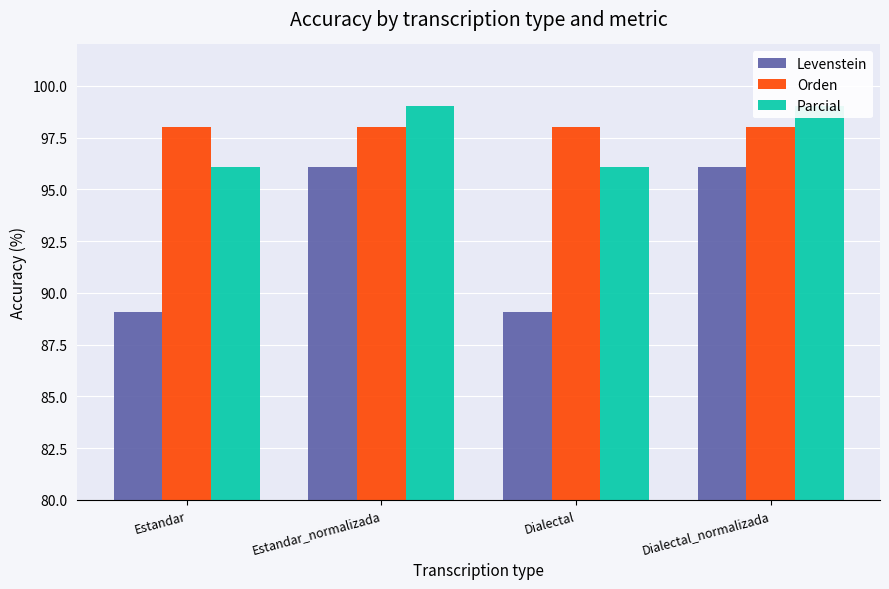

What are all the series names shown in the legend?

Levenstein, Orden, Parcial